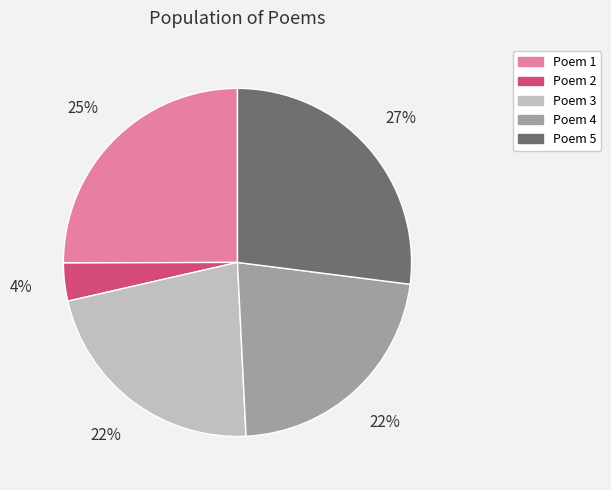

What is the ratio of the value at Poem 3 to the value at Poem 4?

1.0